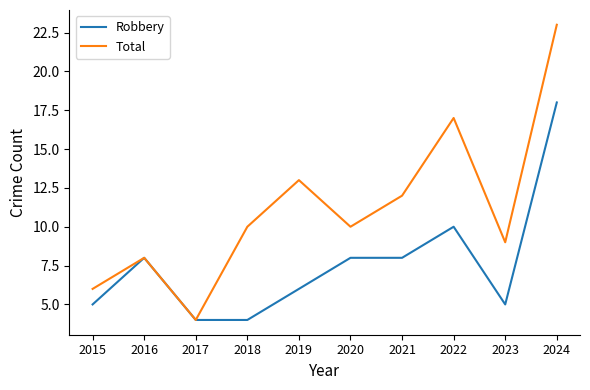

What is the maximum value for Robbery?

18